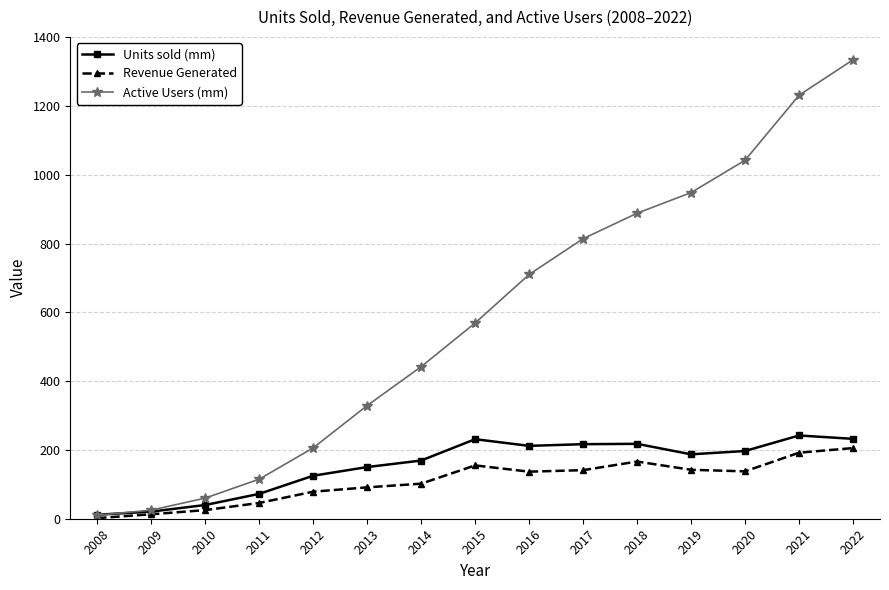

What is the difference between the maximum and second lowest values in the Active Users (mm) series?

1309.0